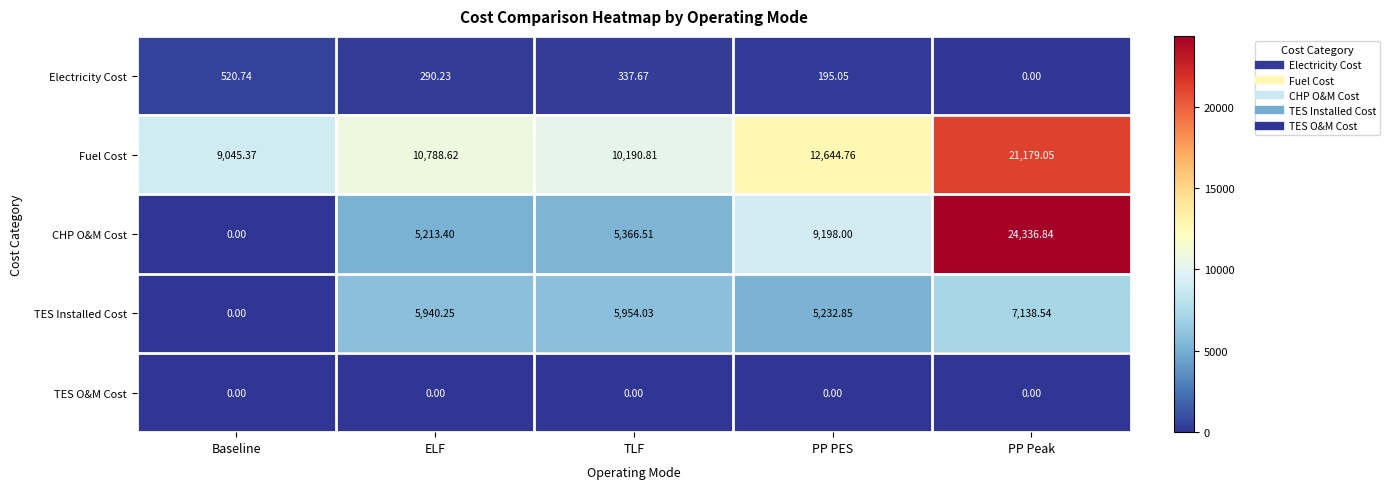

At which category is the sum across all series the highest?

PP Peak